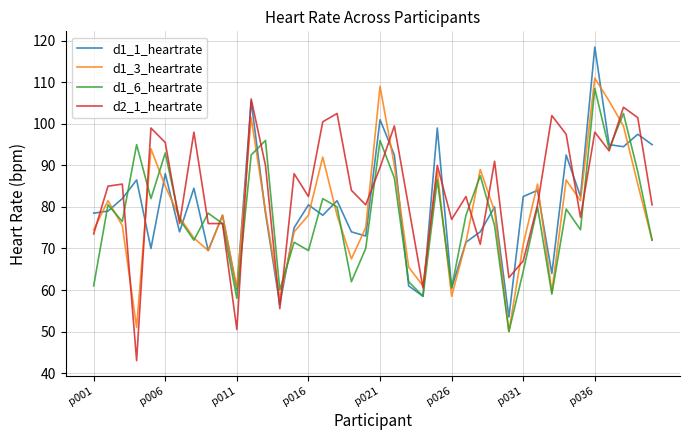

What is the smallest value displayed?

43.0